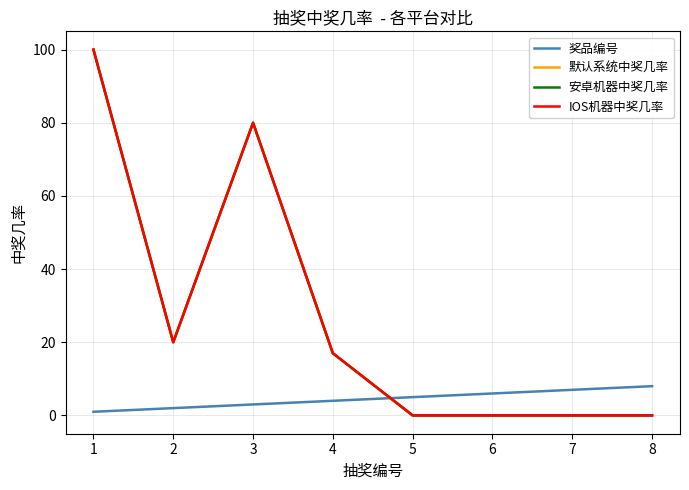

Is it true that 奖品编号 equals 5 at 3?

False